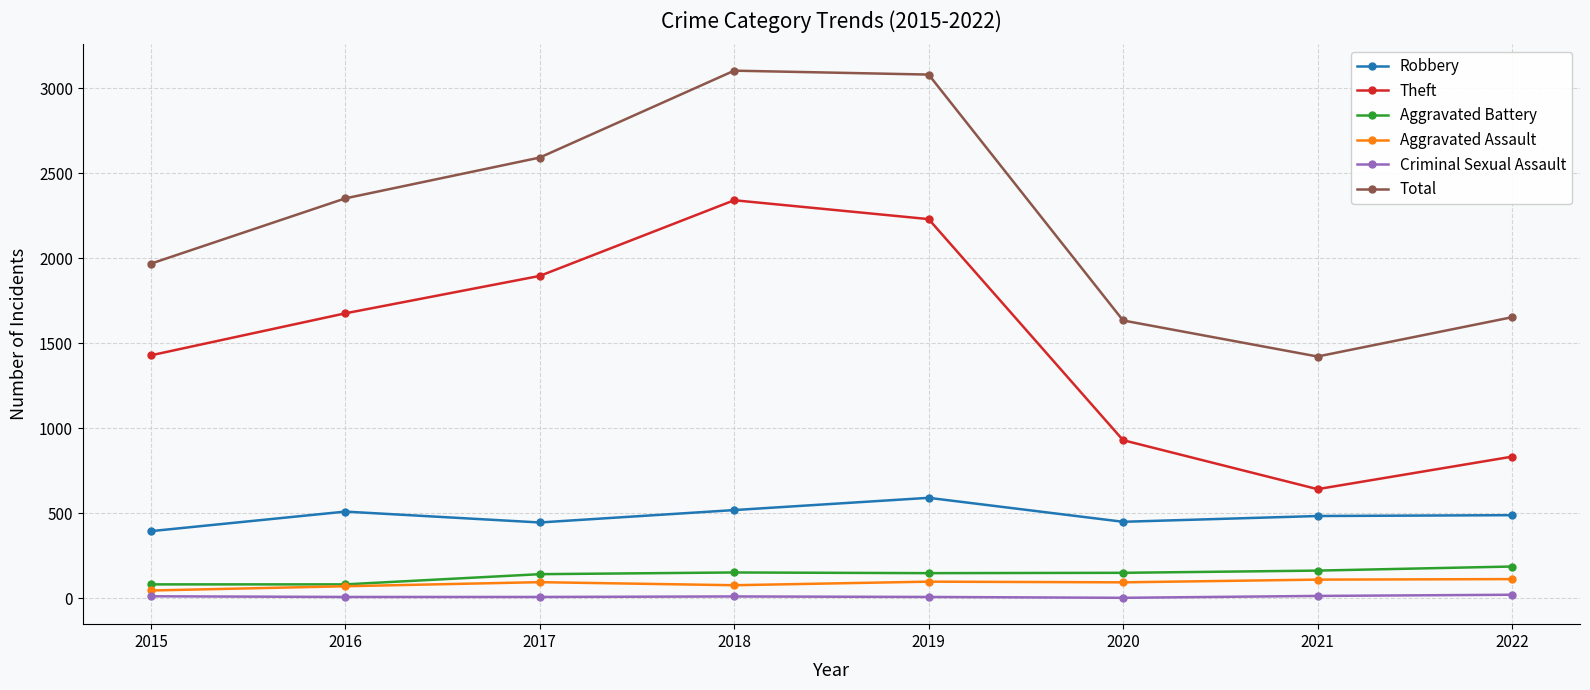

The value of Total at 2022 is 1025. True or false?

False